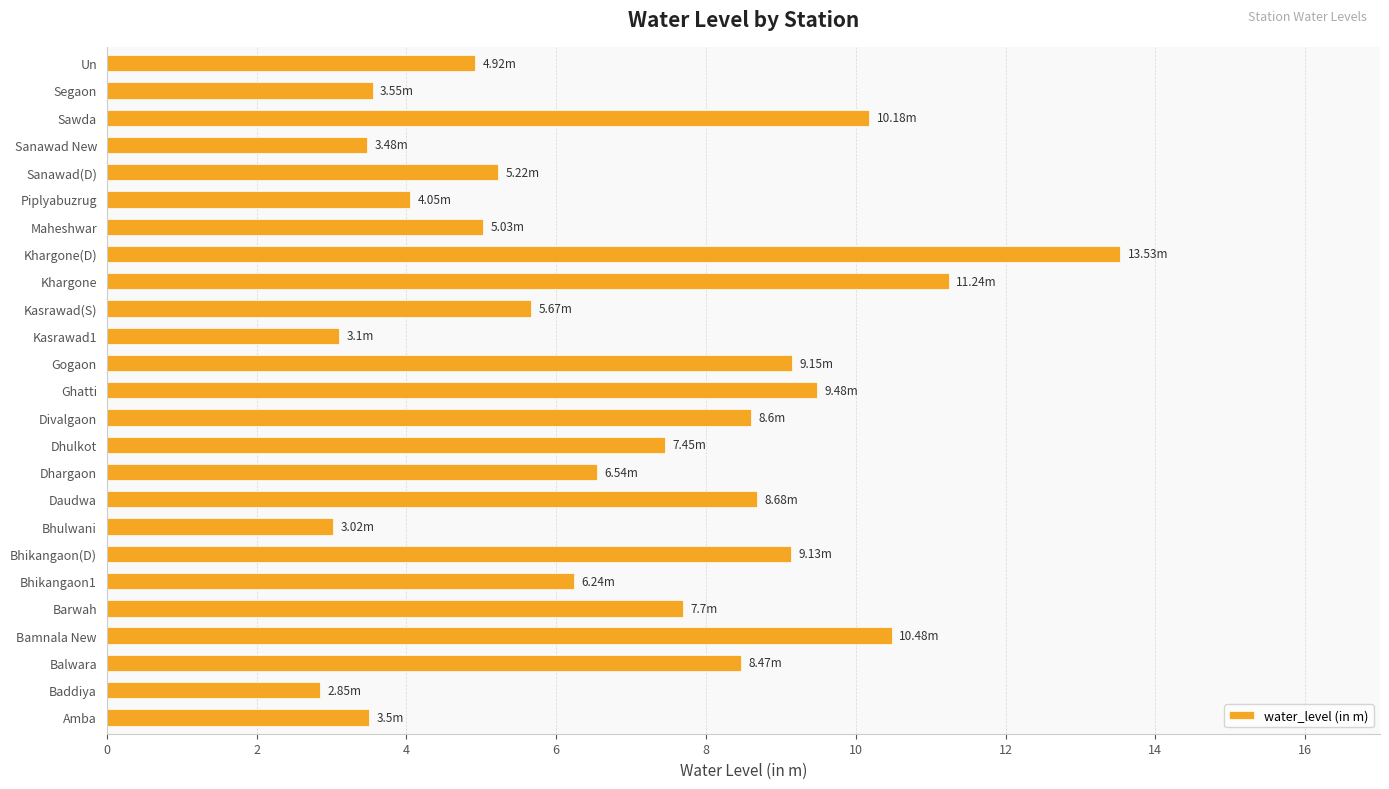

Approximately how many times larger is the value at Barwah compared to Khargone?

0.7